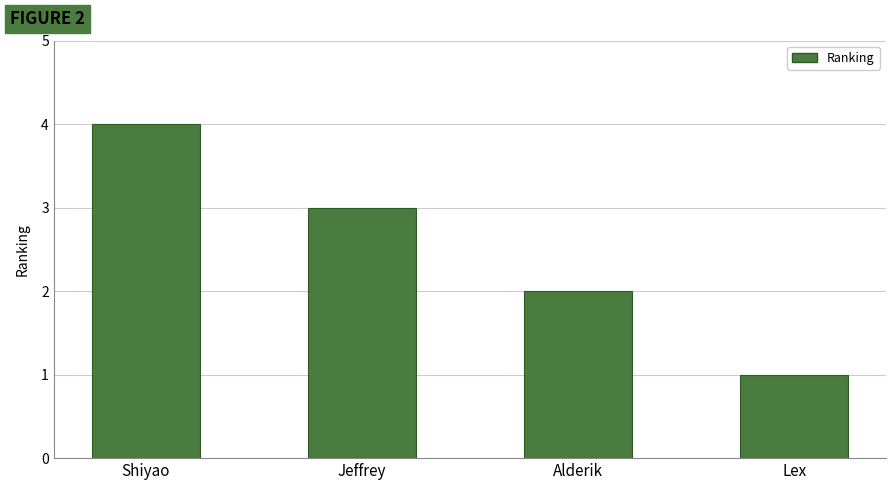

What is the change in value from Jeffrey to Alderik?

-1